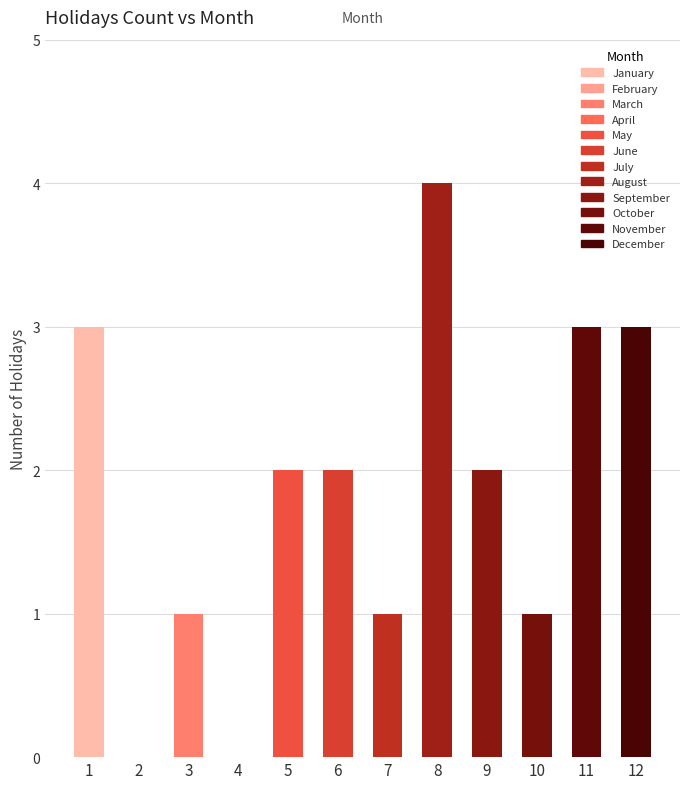

True or false: the data shows 1 at 1.

False